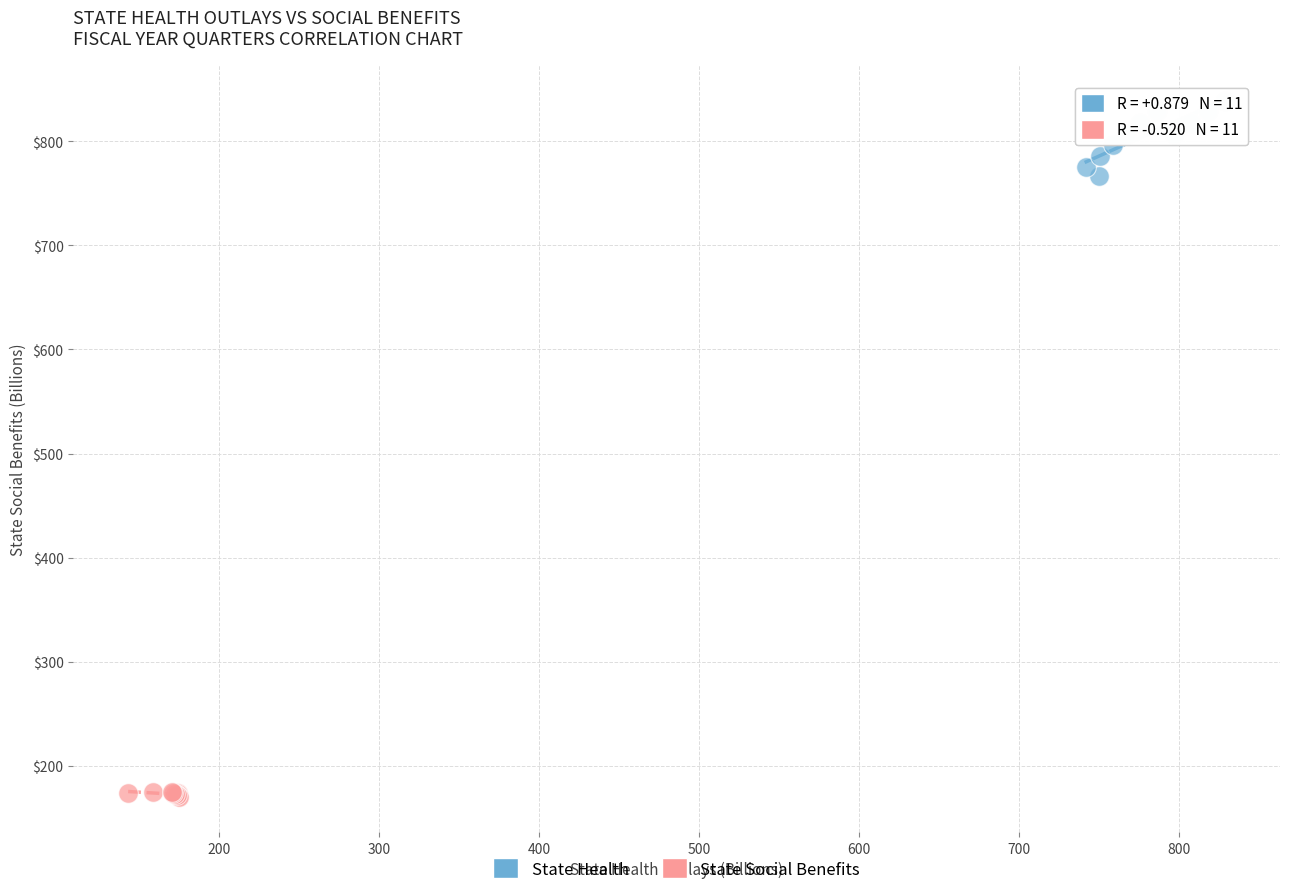

What are all the series names shown in the legend?

State Health, State Social Benefits